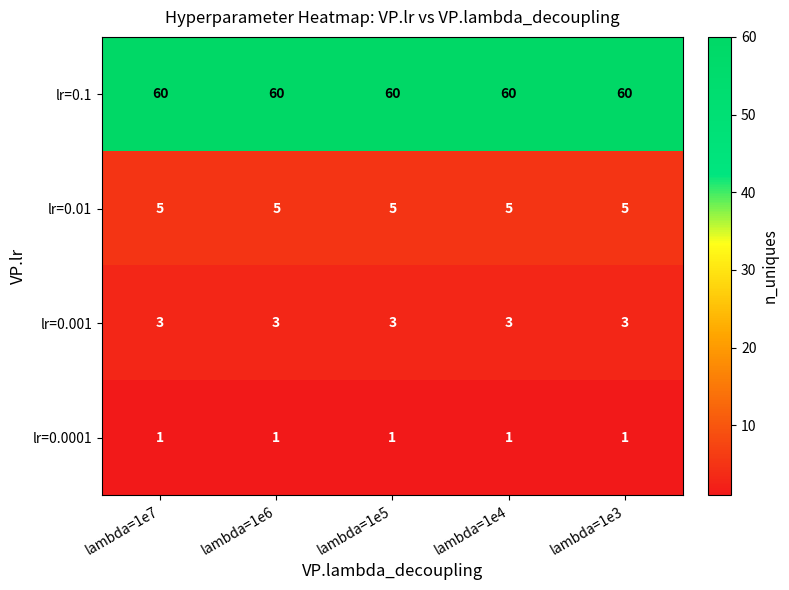

What is the difference between the highest and lowest values at lambda=1e5?

59